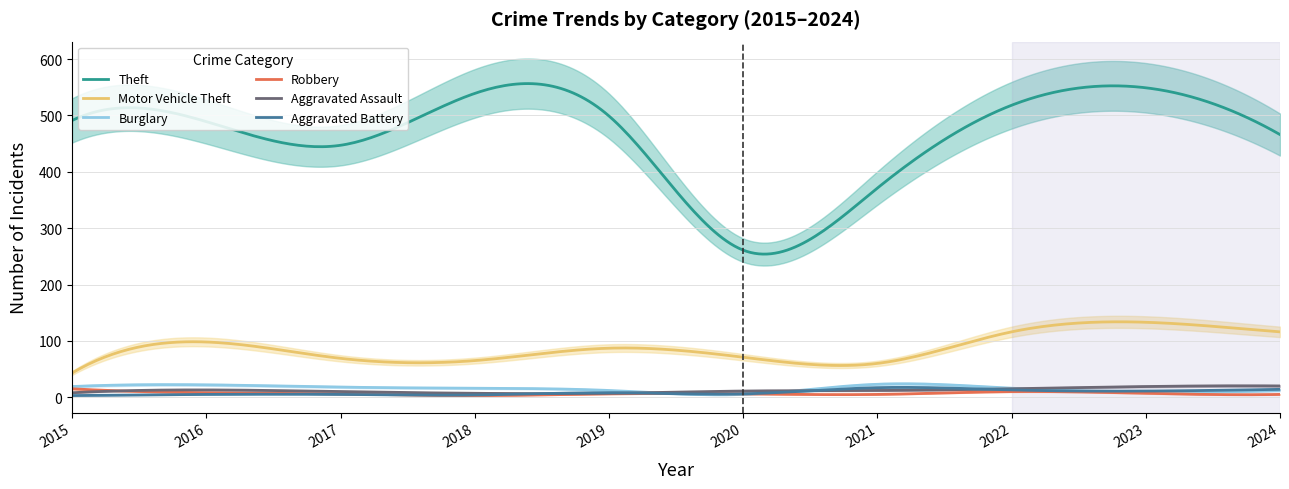

What is the total value across all series at 2018?

634